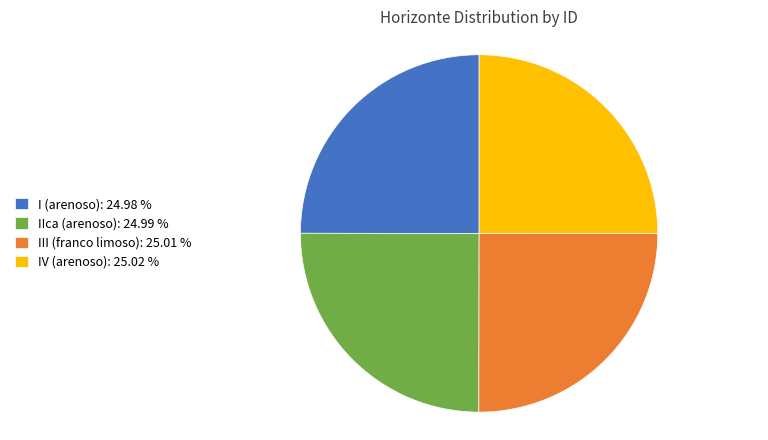

Approximately how many times larger is the value at IIca (arenoso) compared to IV (arenoso)?

1.0